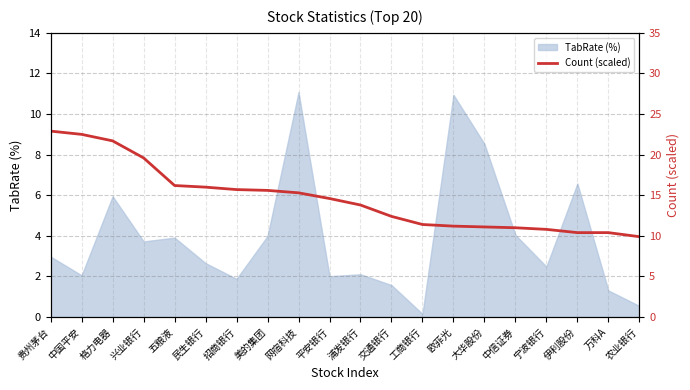

What is the approximate value of TabRate (%) at 农业银行?

0.5